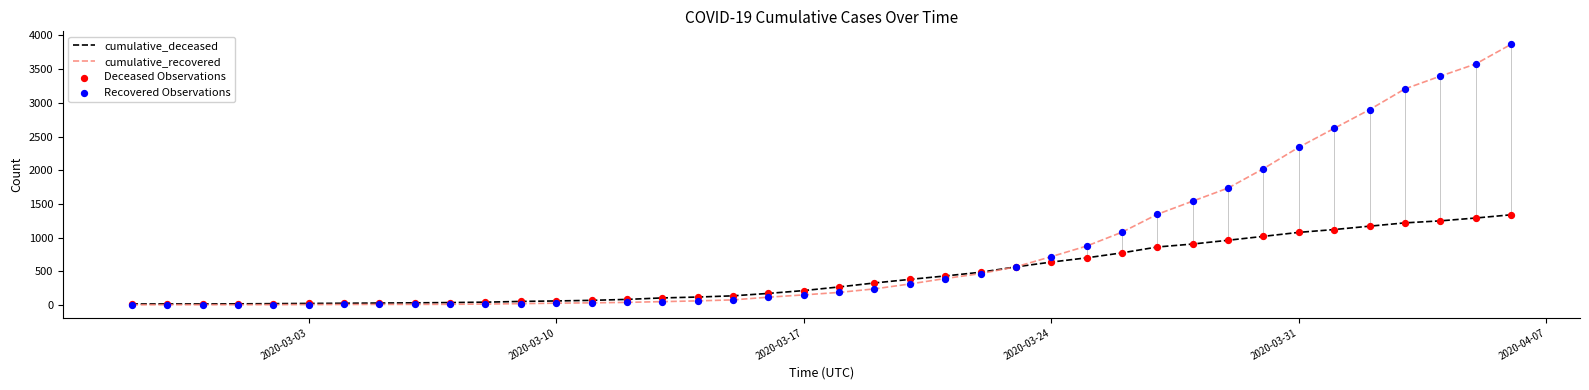

Which series has the largest range (max minus min)?

cumulative_recovered